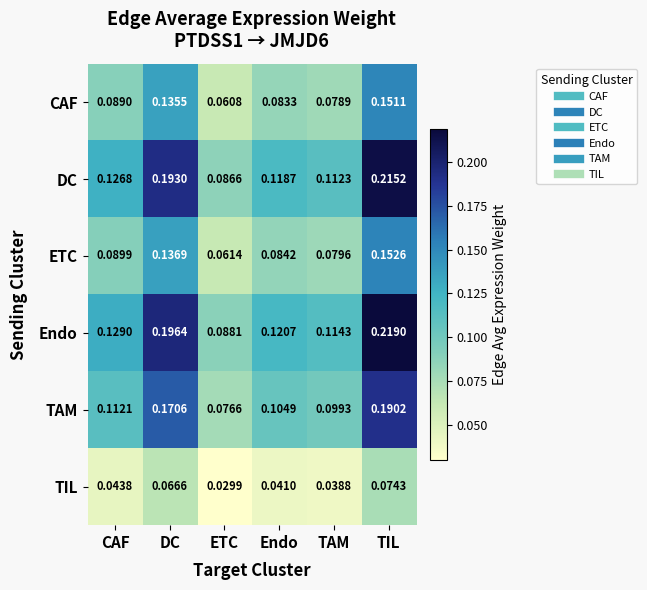

At which category does the chart reach its minimum across all series?

ETC